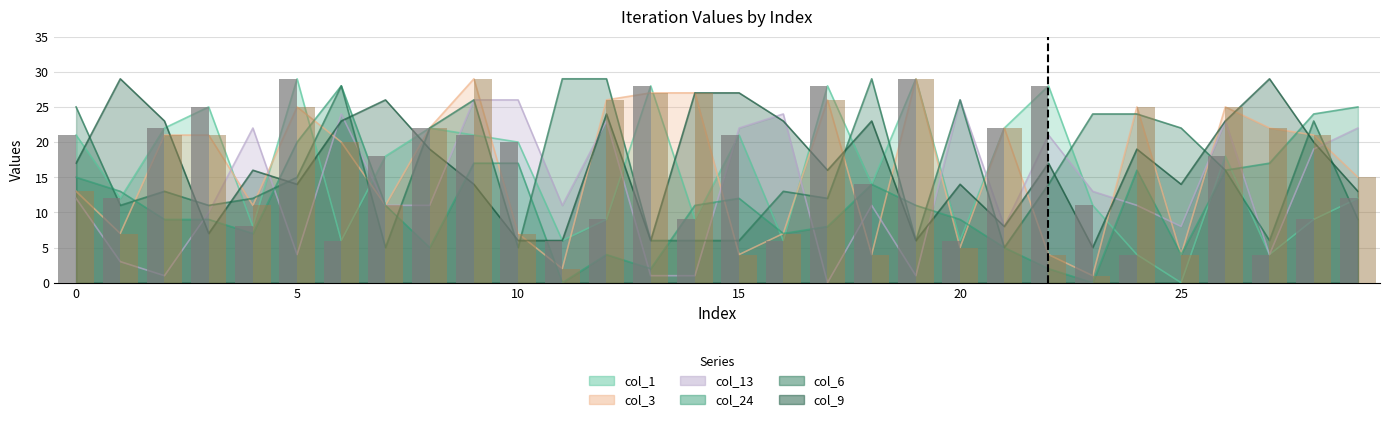

How many data points does each series have?

30